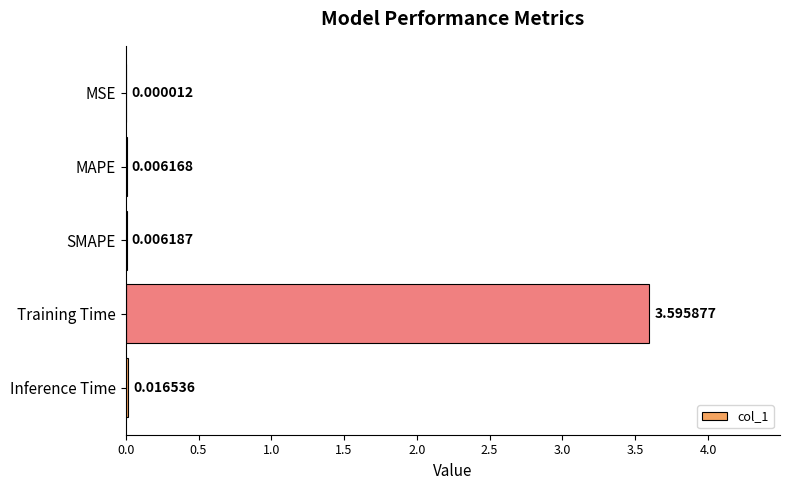

At which label is the value closest to 1?

Inference Time